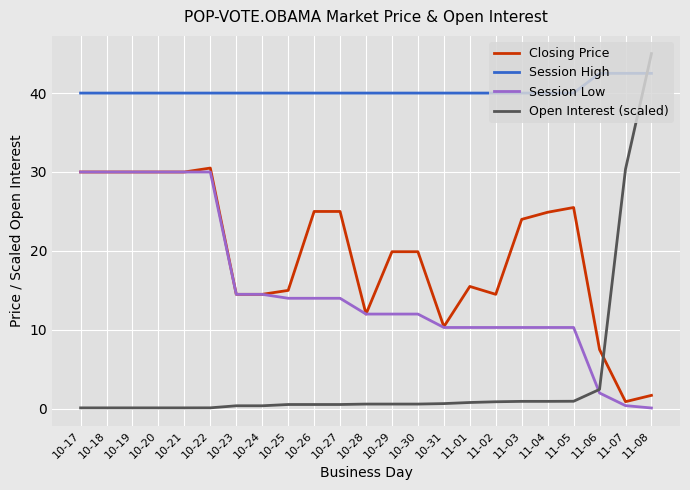

What is the minimum value for Open Interest (scaled)?

0.1